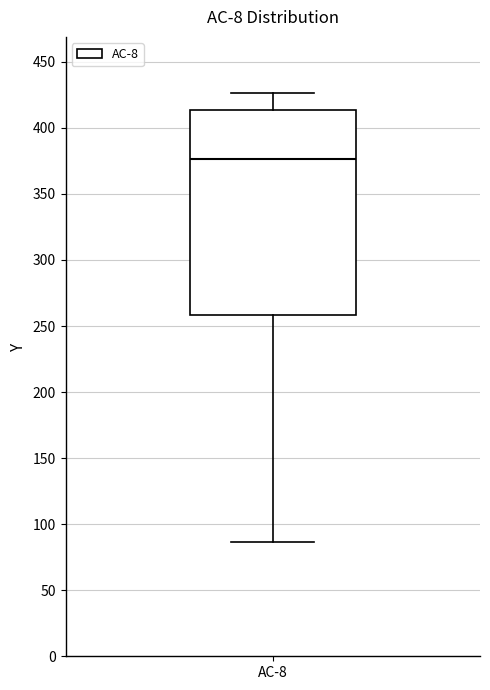

Read this box plot against the y-axis: the position of the median line, the range covered by the box, and the ends of both whiskers. The values are not printed on the chart, so give them approximately, as read against the axis.

median 375, box 260 to 415, whiskers 85 to 425